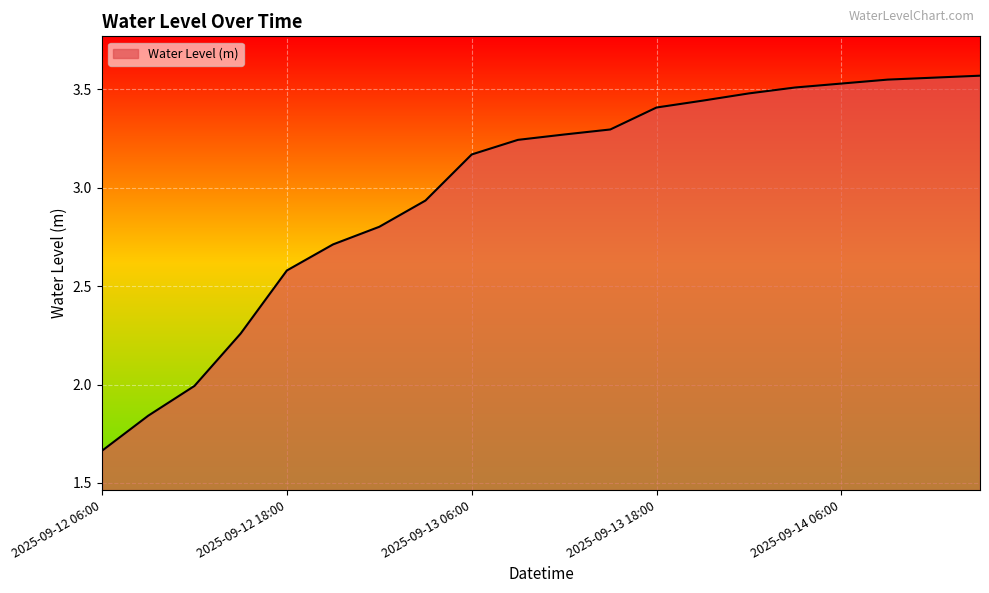

Is this an area chart (filled region under the line)?

Yes